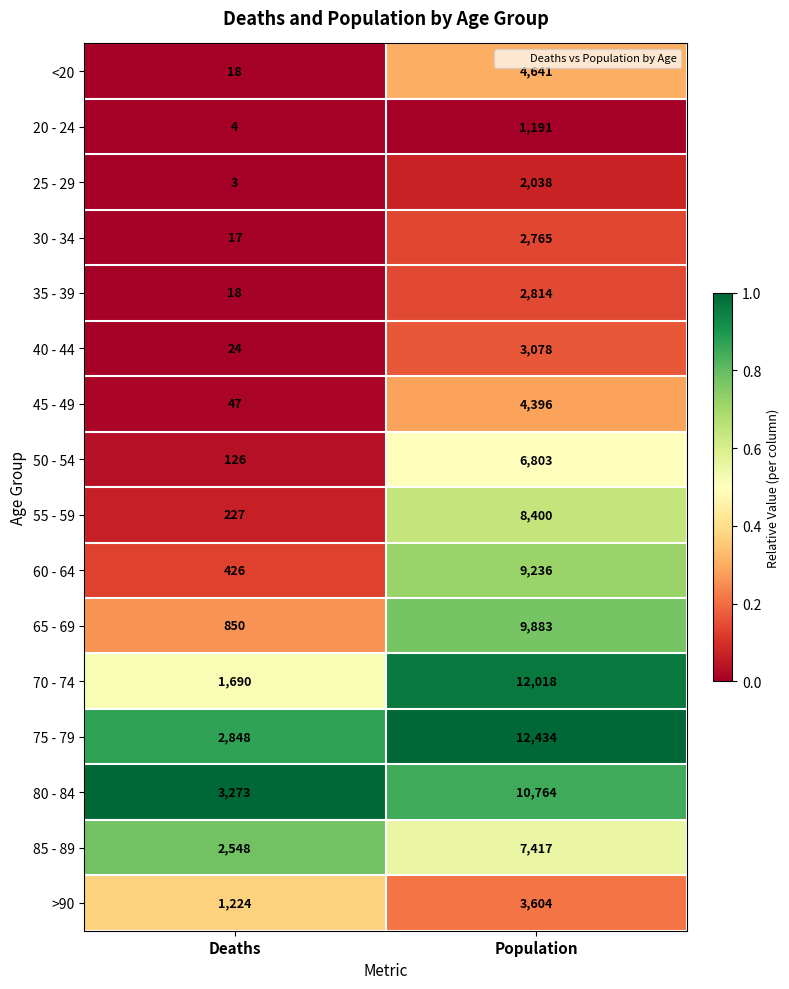

What is the difference between the maximum and minimum values in the 70 - 74 series?

10328